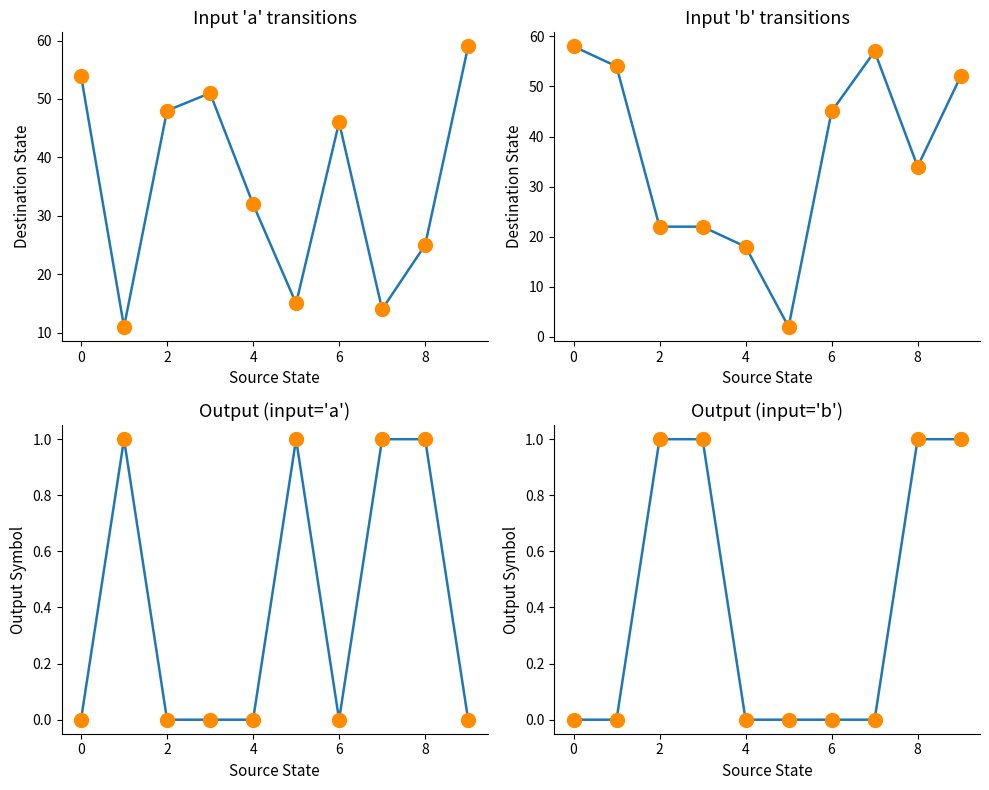

Is the value of Destination State at 0 greater than the value of Destination State points at 4?

Yes